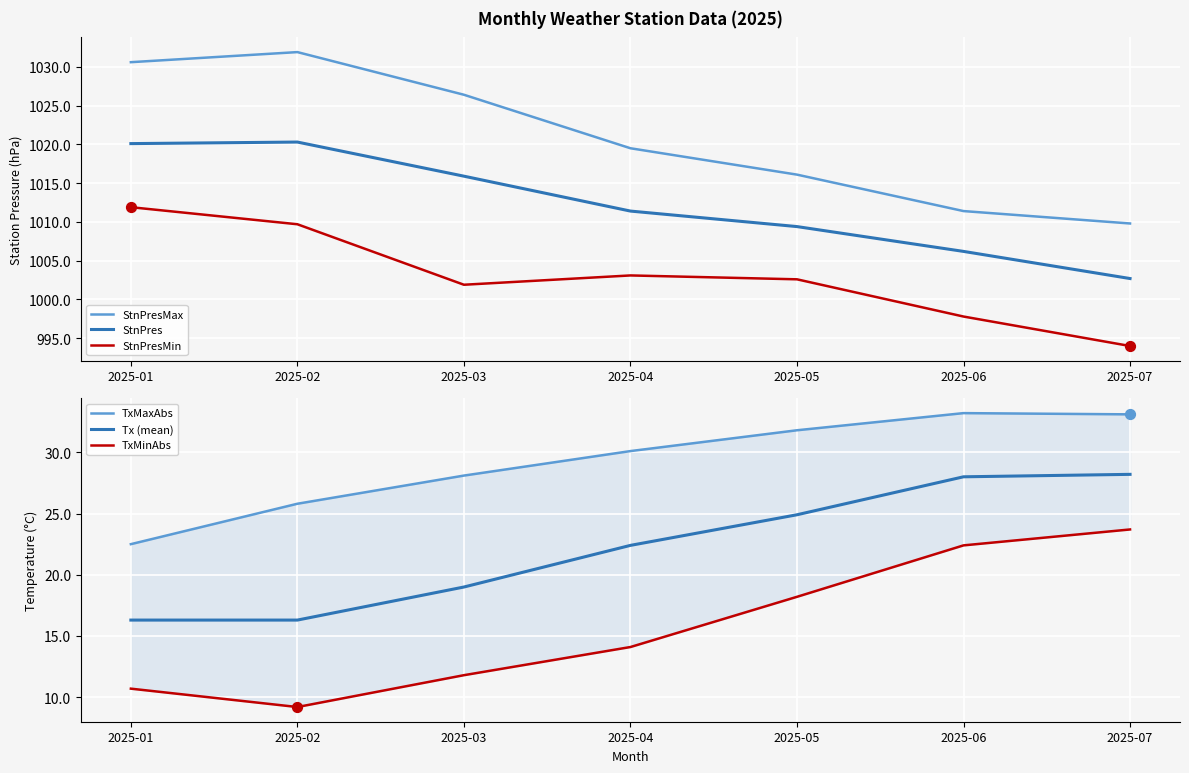

At how many categories does at least one series exceed 187?

7